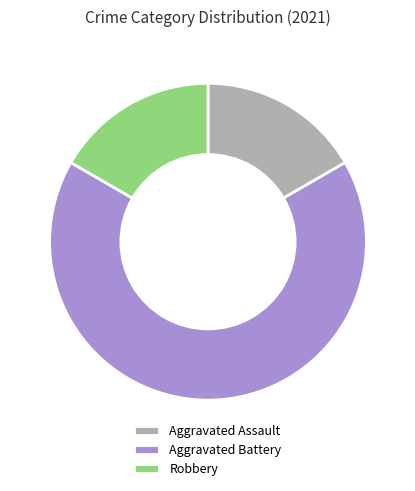

How many segments does this pie chart have?

3